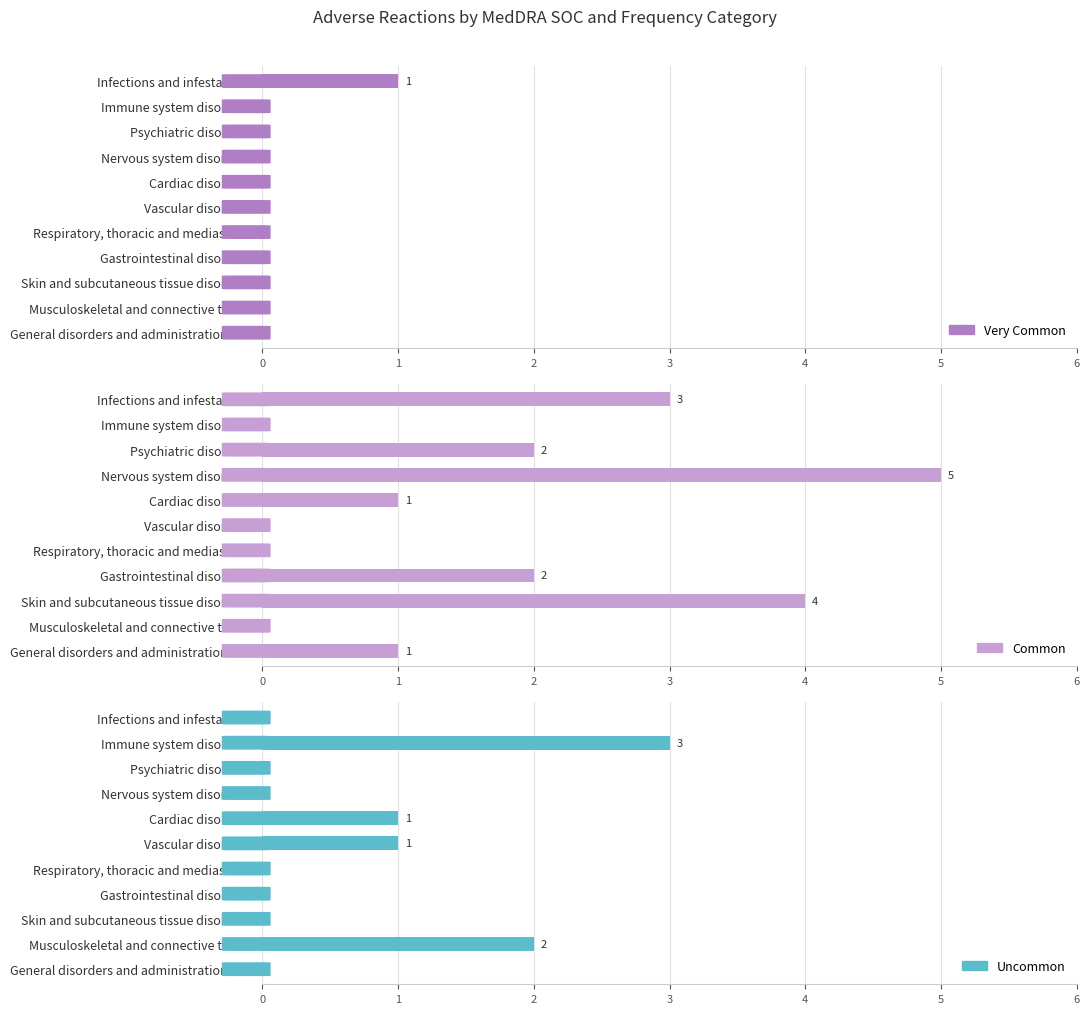

What are all the series names shown in the legend?

Very Common, Common, Uncommon